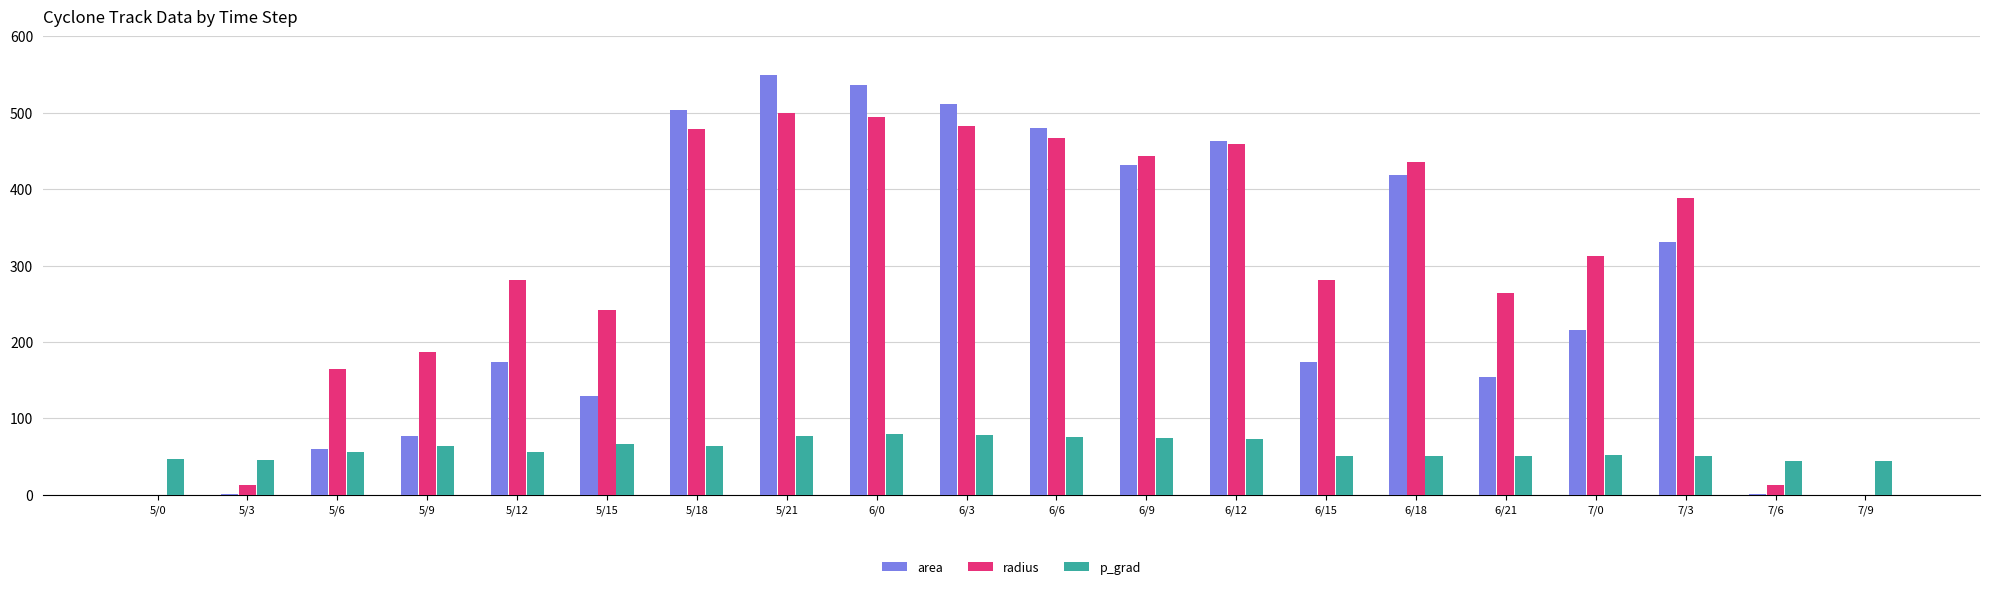

The value of area at 5/12 is 174.0. True or false?

True